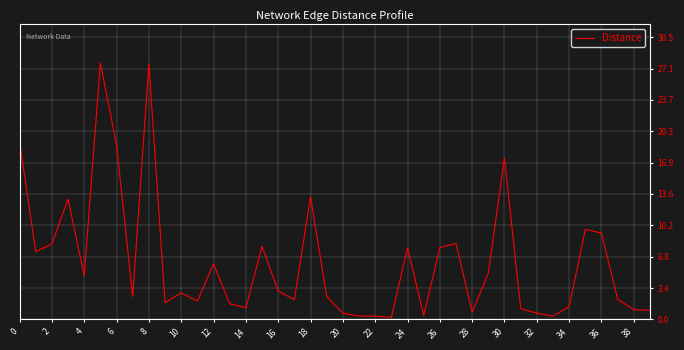

What is the maximum value shown in the chart?

27.7